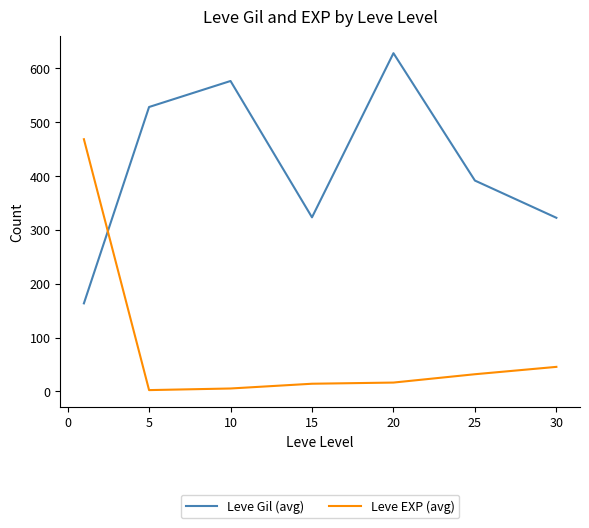

After their last crossing, which series has the higher values: Leve EXP (avg) or Leve Gil (avg)?

Leve Gil (avg)